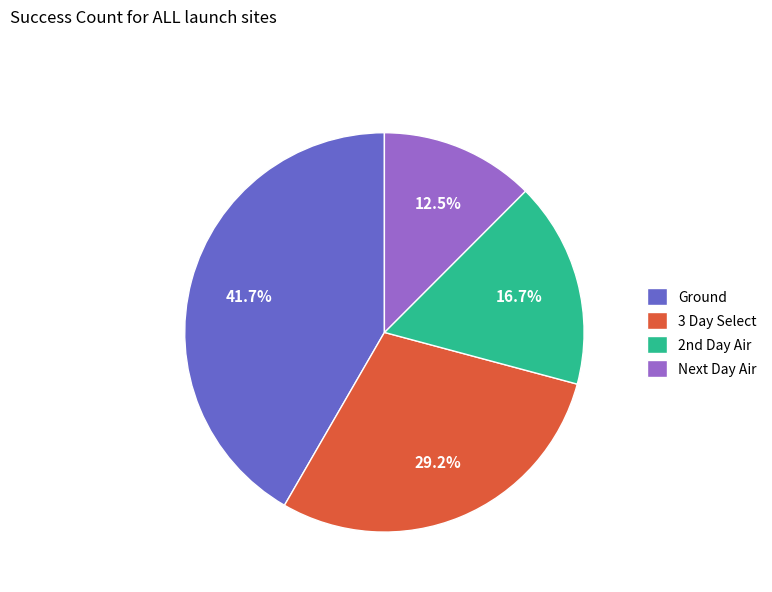

How many segments does this pie chart have?

4